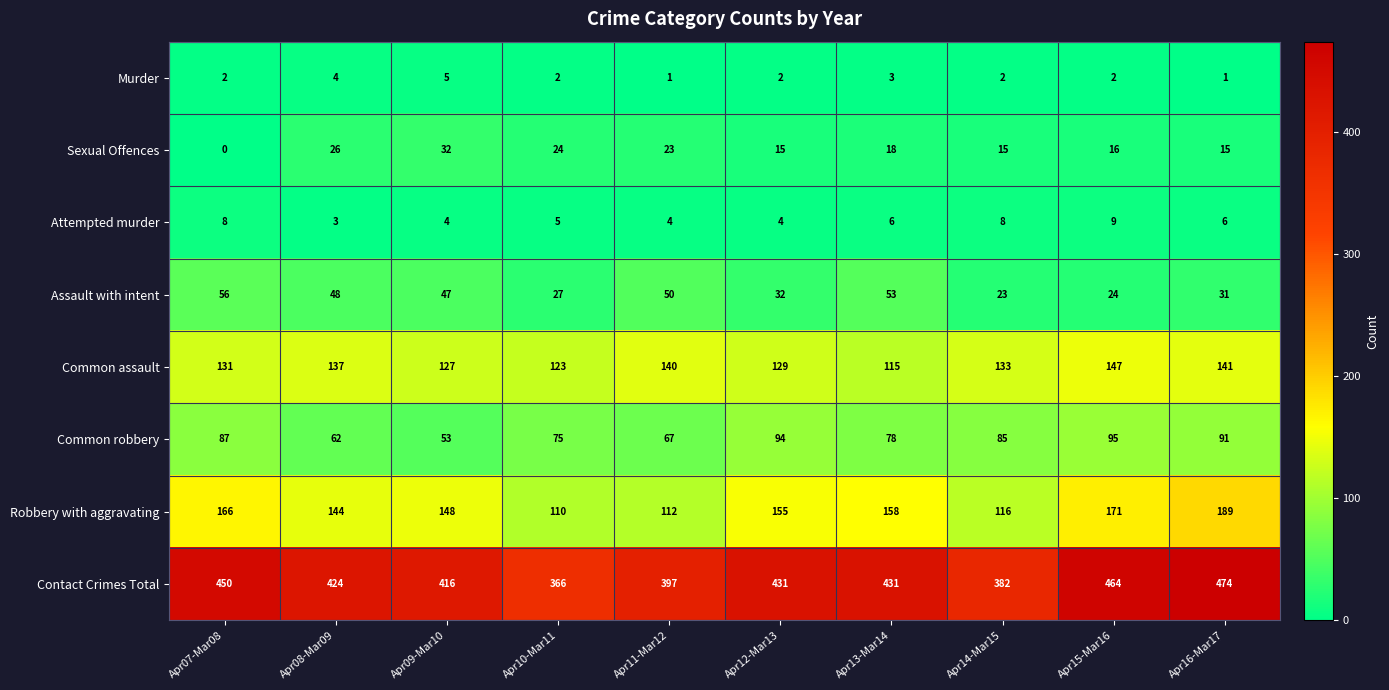

What is the difference between the highest and lowest values at Apr11-Mar12?

396